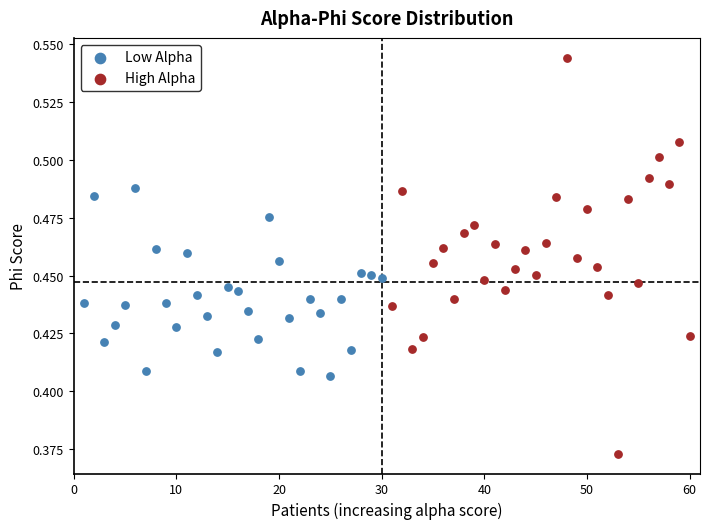

Which series reaches the minimum Y coordinate?

High Alpha